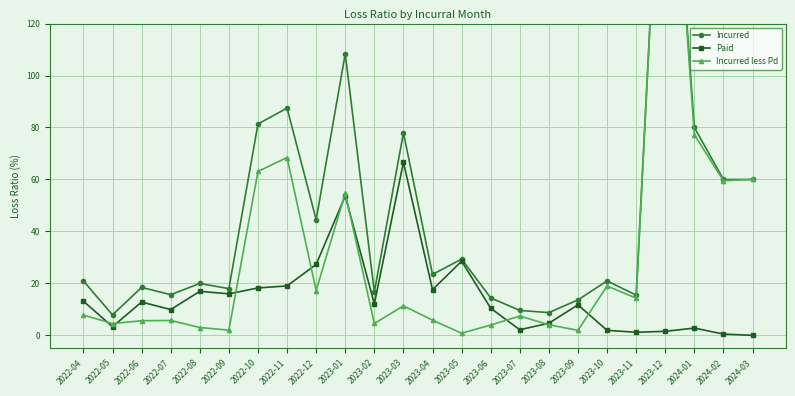

Rank the series by their maximum value, from lowest to highest.

Paid, Incurred less Pd, Incurred